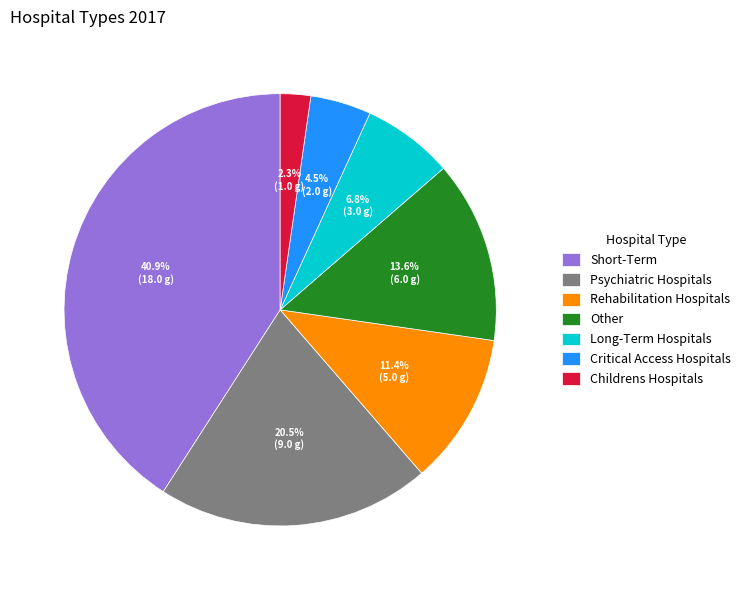

Between Psychiatric Hospitals and Childrens Hospitals, which is larger?

Psychiatric Hospitals